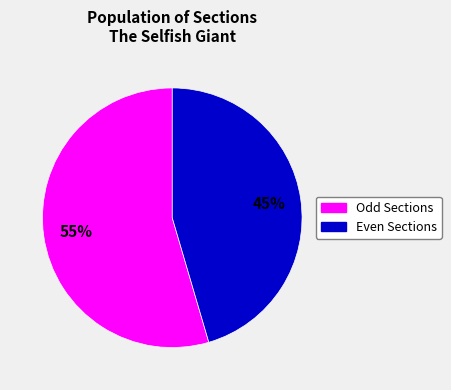

To the nearest percent, what is the average slice percentage?

50%